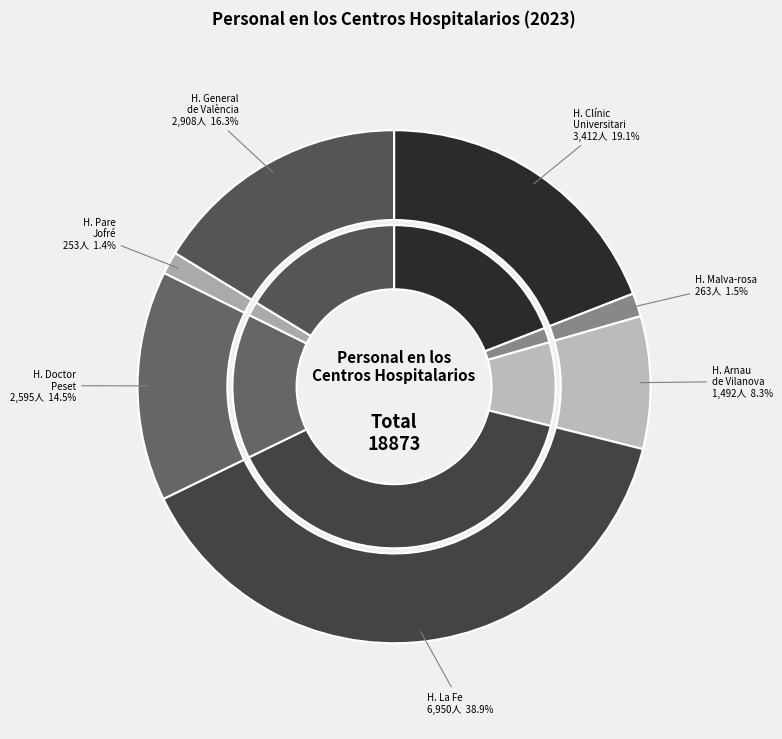

How many slices are in this pie chart?

7